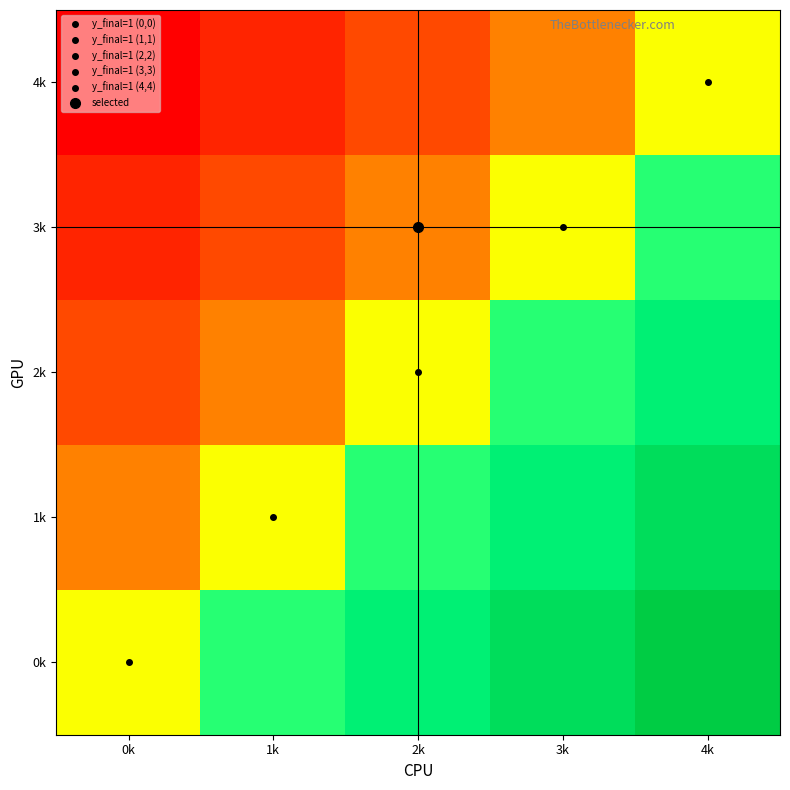

How many distinct data groups are displayed?

5